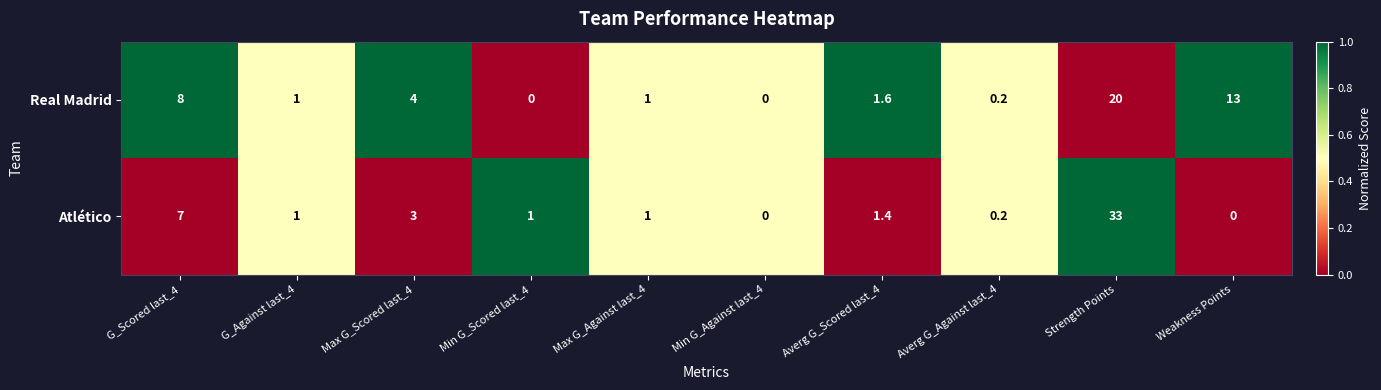

The value of Atlético at Weakness Points is -20.9. True or false?

False